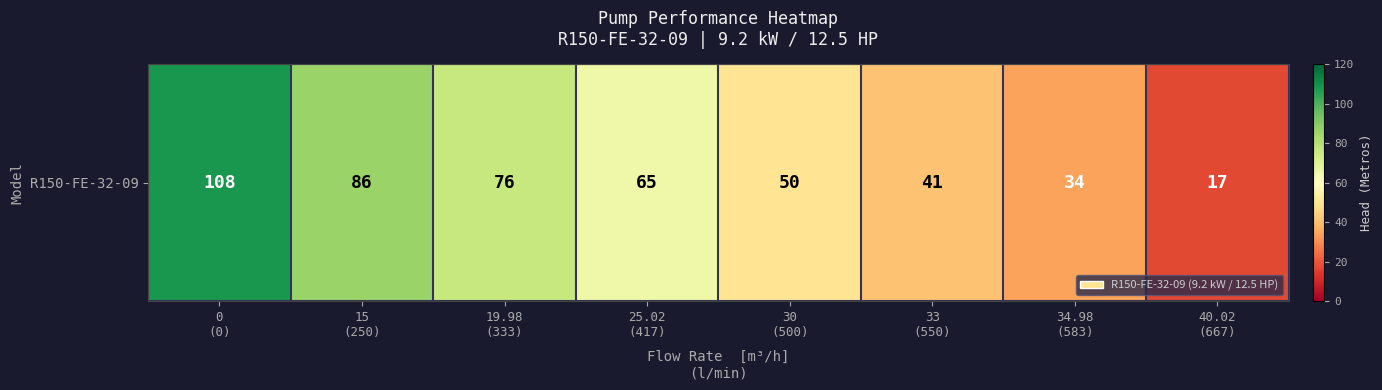

The chart shows a value of 189 at 0
(0). True or false?

False